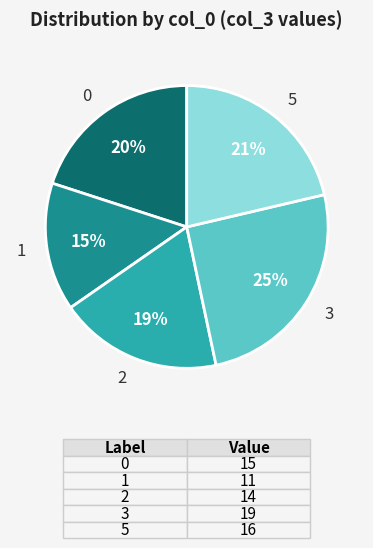

Is the sum of 2 and 0 greater than half?

No